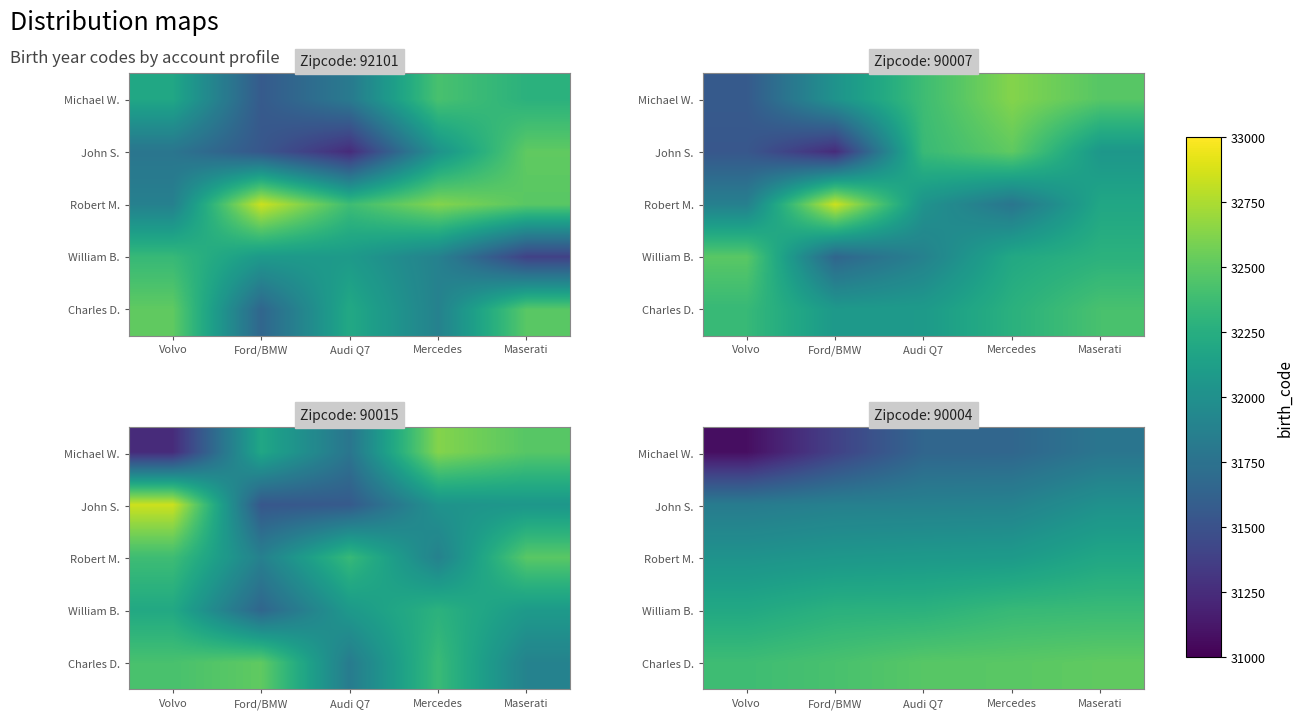

At how many categories does at least one series exceed 32308?

5